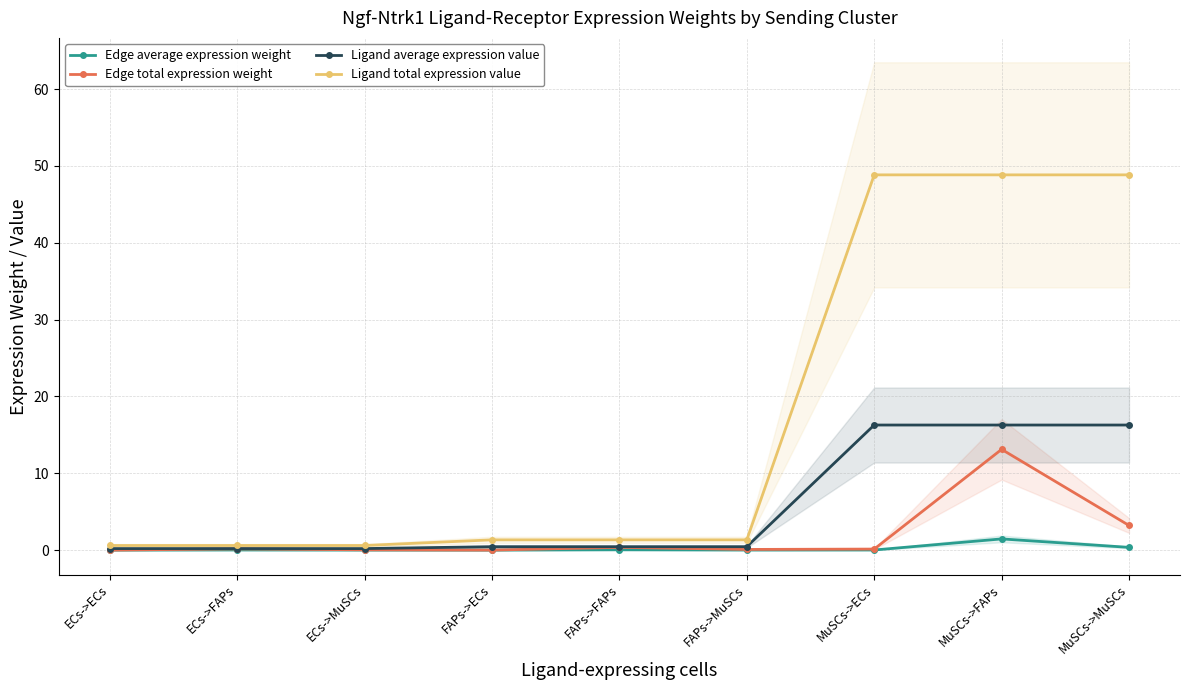

What position from the left is FAPs->FAPs?

5